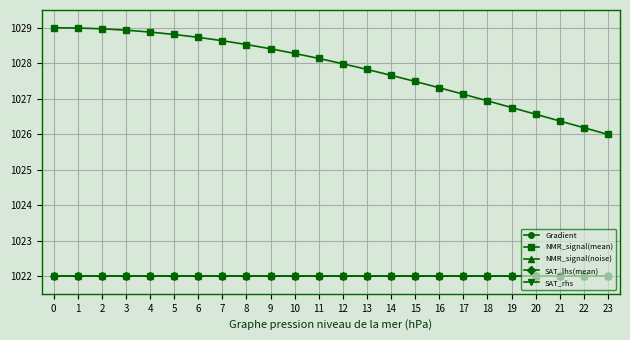

What is the value of the Gradient point at the 13th from the left?

1022.0